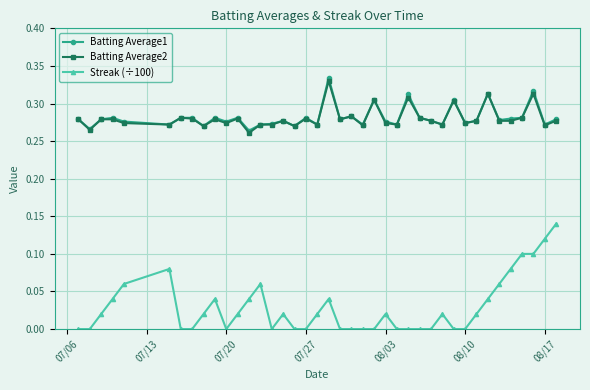

True or false: Streak (÷100) has more than 2 interior local peaks.

True